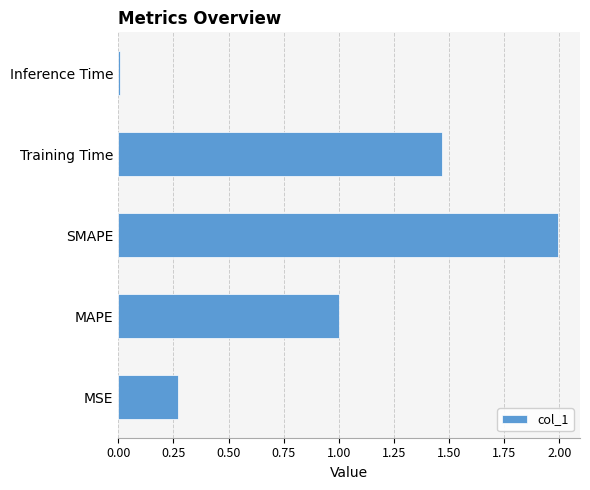

Which label corresponds to the smallest value in the chart?

Inference Time